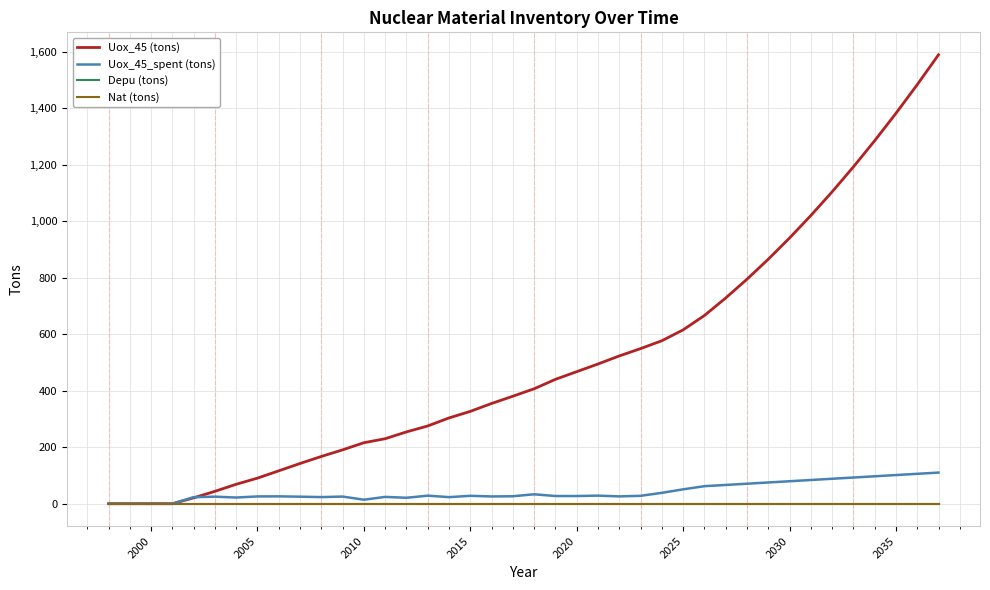

True or false: Depu (tons) has more than 2 points higher than both neighbors.

False